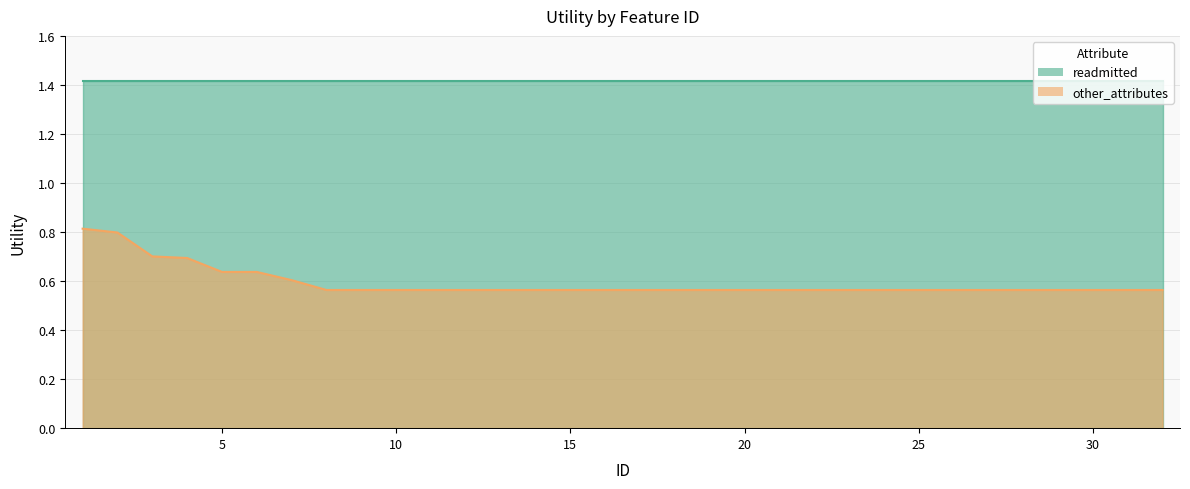

Does the chart have visible grid lines?

Yes